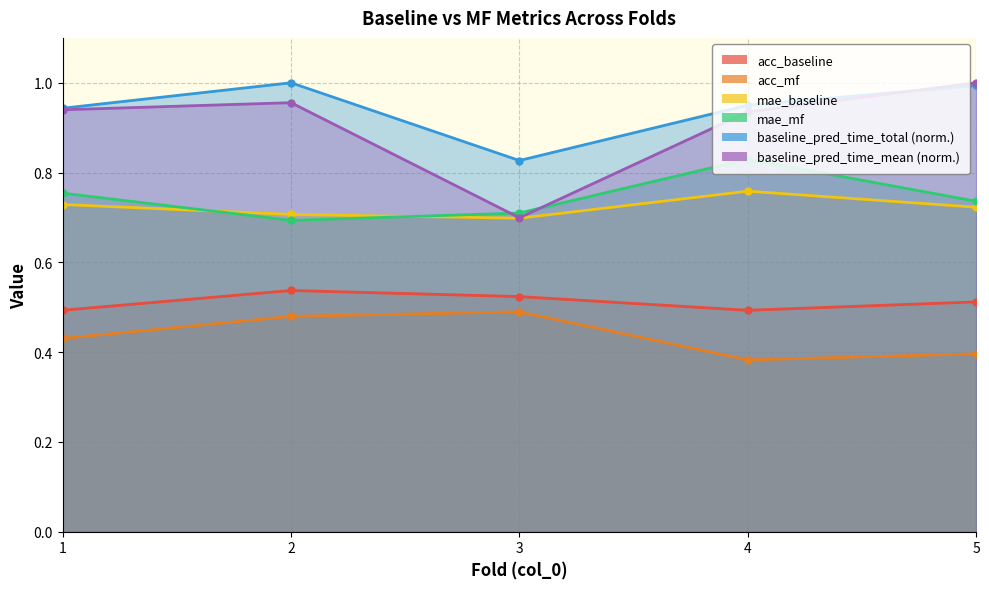

List the series in order of their peak value, highest first.

baseline_pred_time_total, baseline_pred_time_mean, mae_mf, mae_baseline, acc_baseline, acc_mf